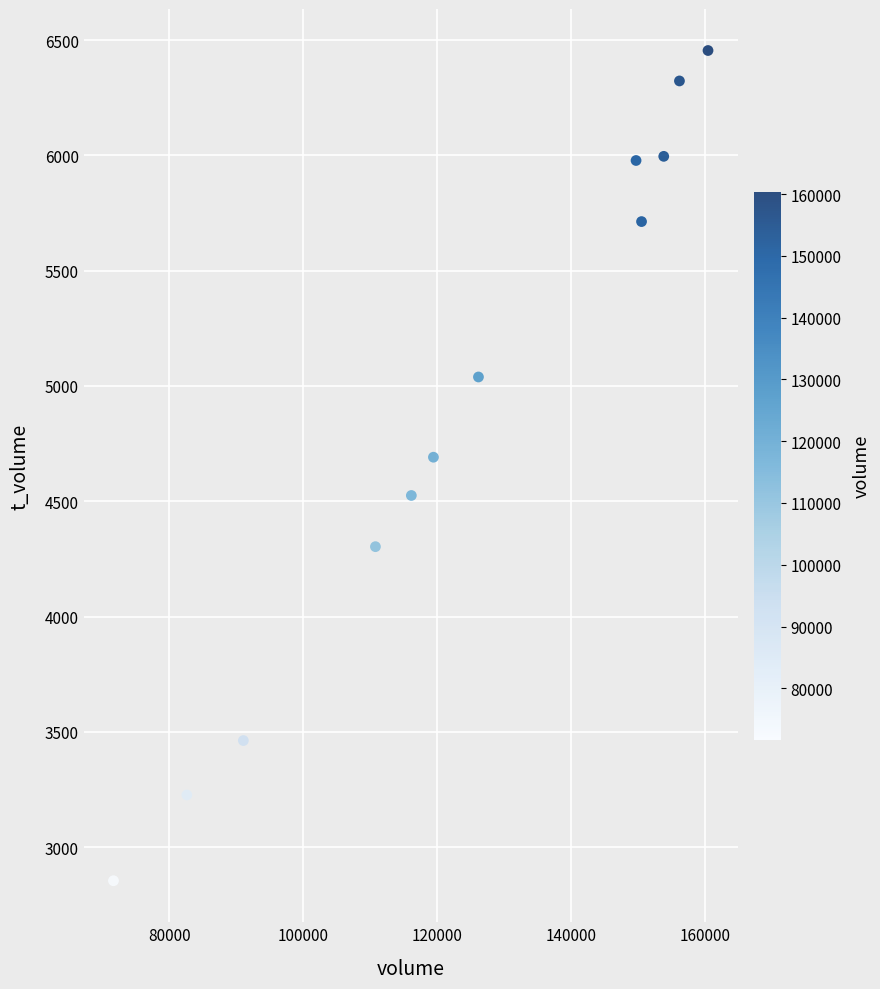

What is the range of X values (max minus min)?

88681